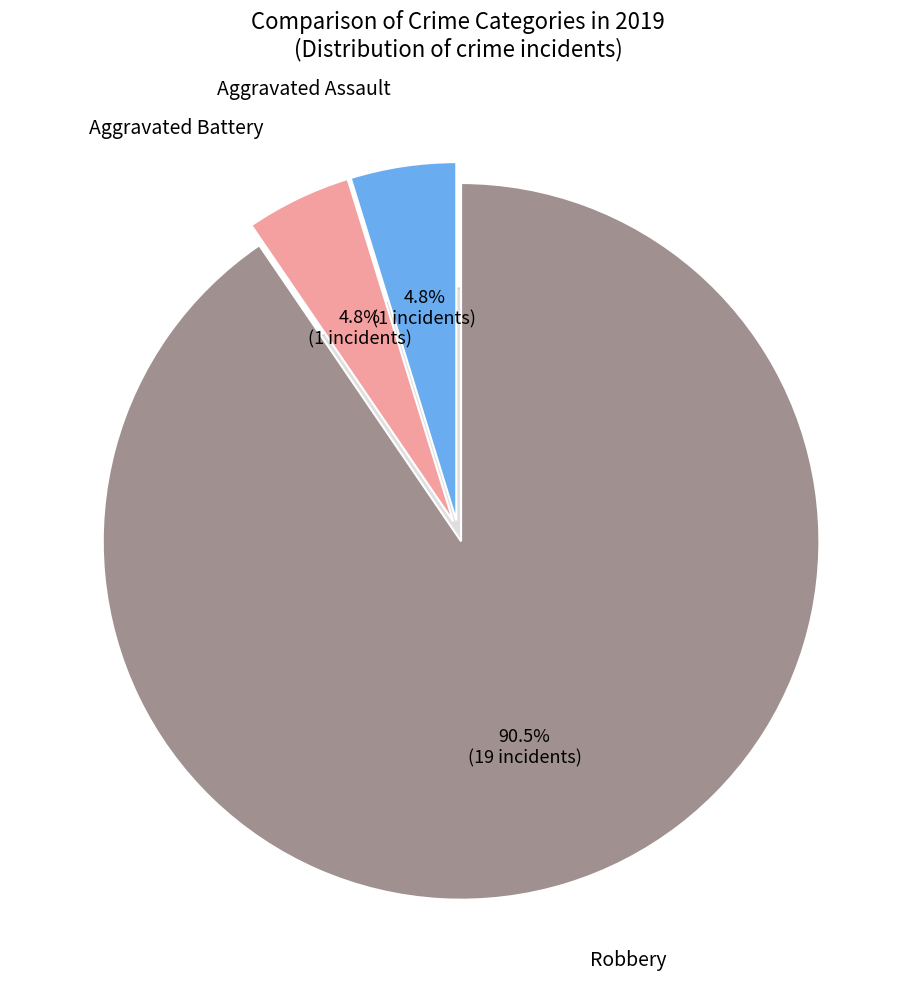

Which slice is the largest?

Robbery